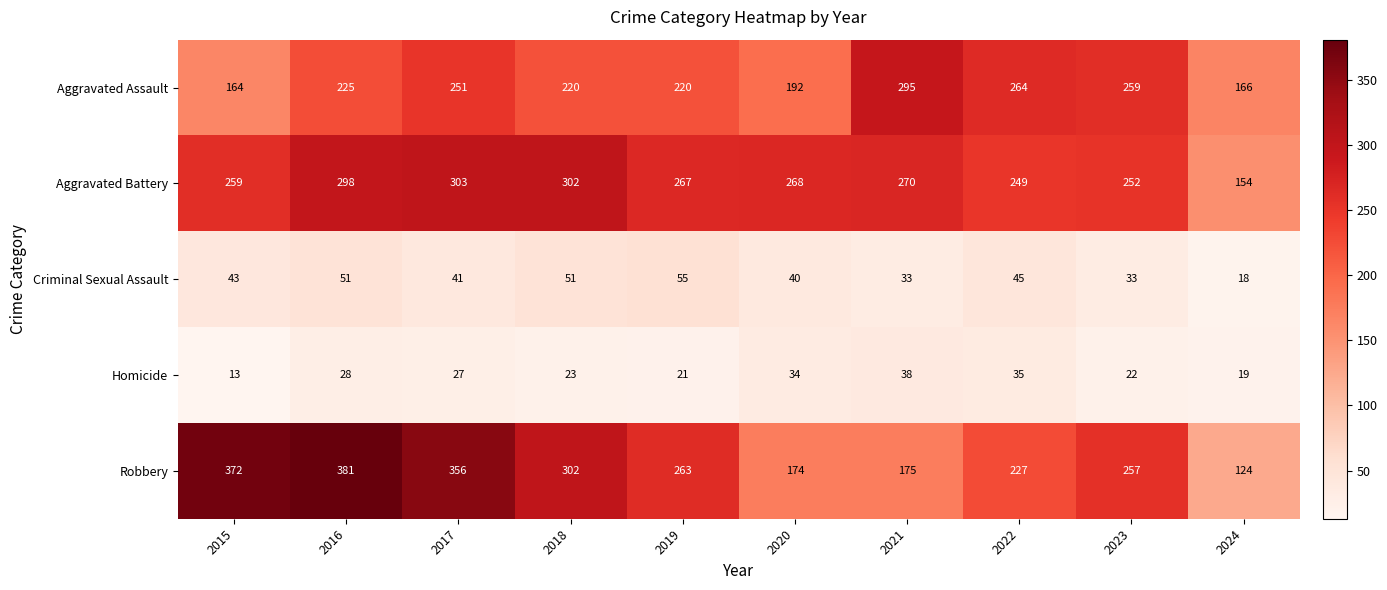

Between 2015 and 2024, which series saw the biggest shift?

Robbery